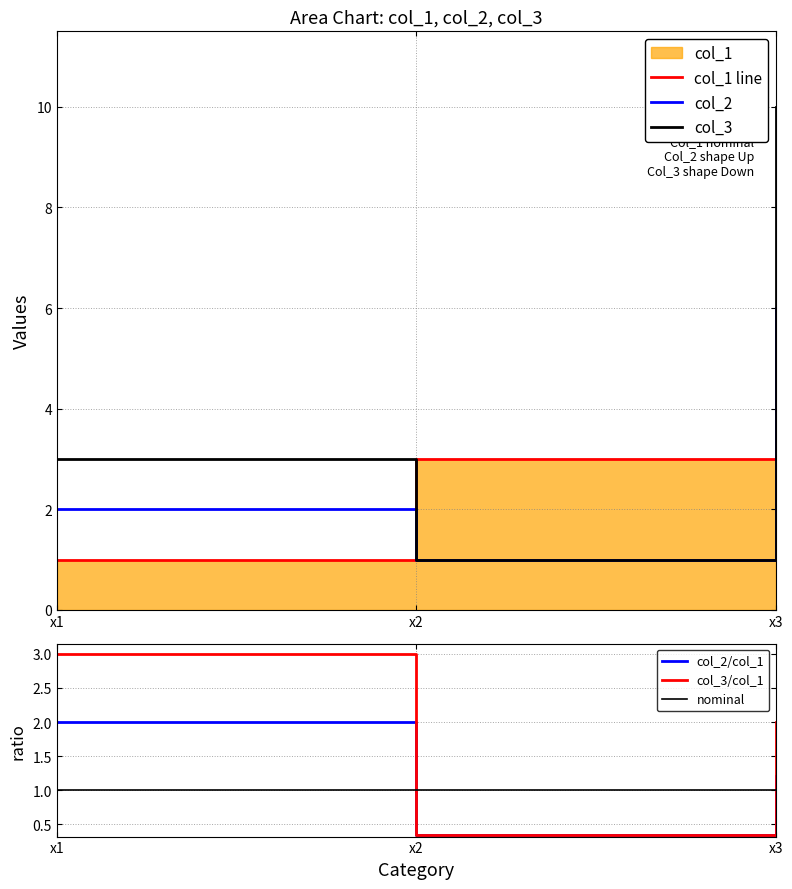

Where is col_2 nearest to the value 3?

x1